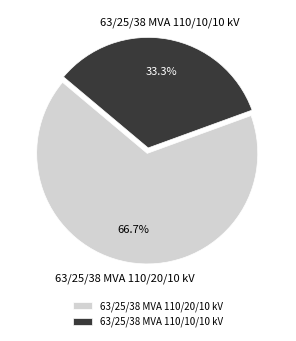

Between 63/25/38 MVA 110/10/10 kV and 63/25/38 MVA 110/20/10 kV, which is larger?

63/25/38 MVA 110/20/10 kV